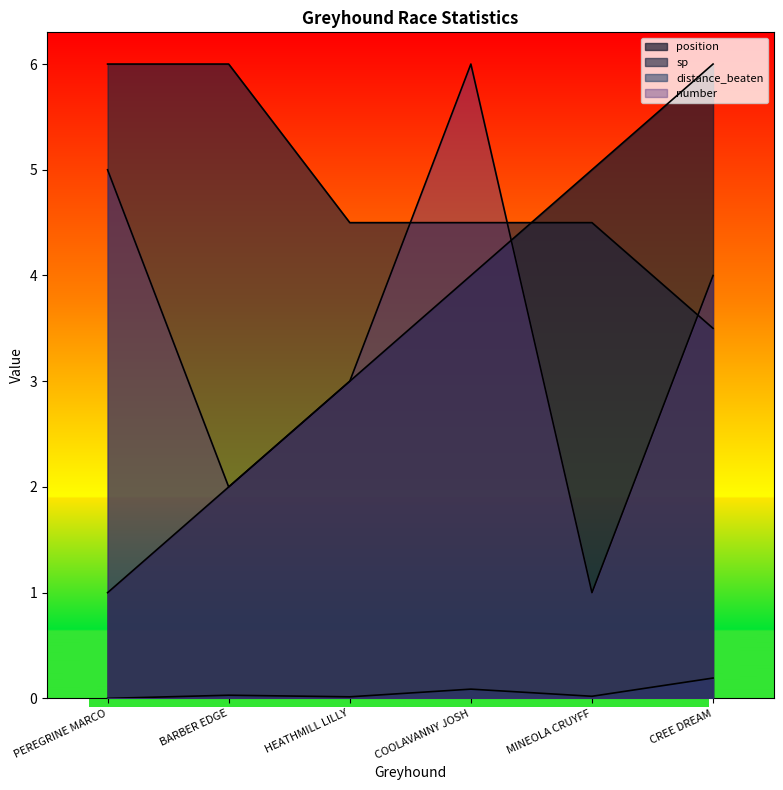

What is the value of the number point at the 4th from the left?

6.0